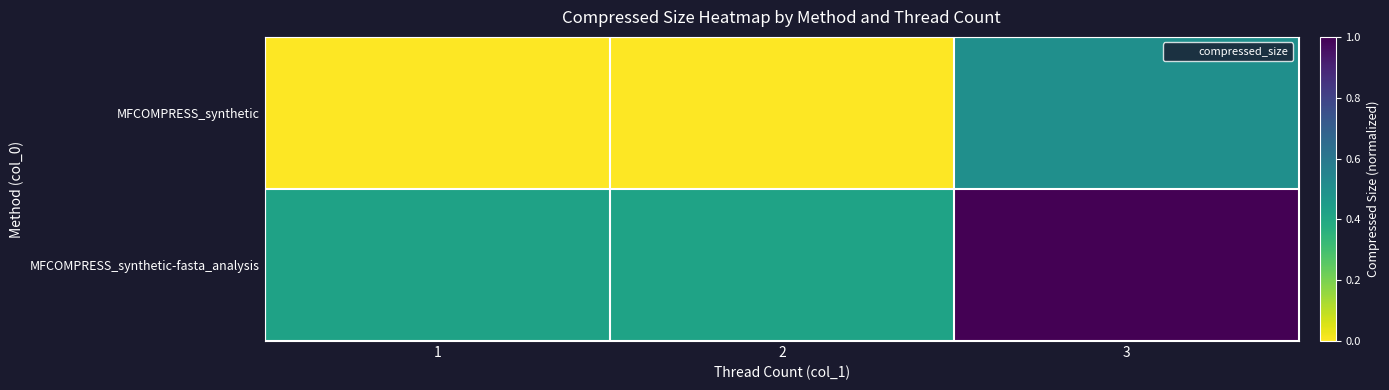

Reading right to left, list all the values displayed in this chart.

MFCOMPRESS_synthetic: 3=0.5	2=0.0	1=0.0
MFCOMPRESS_synthetic-fasta_analysis: 3=1.0	2=0.4	1=0.4